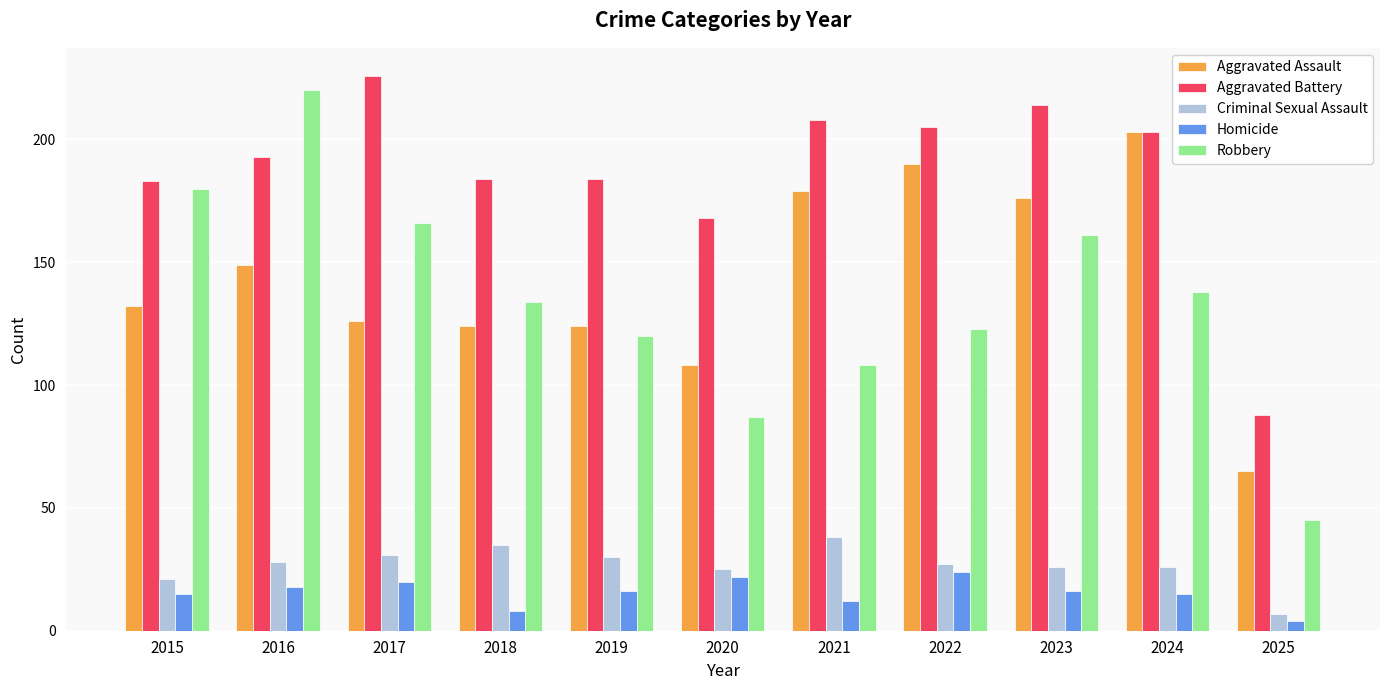

Which series has the largest total across all categories?

Aggravated Battery